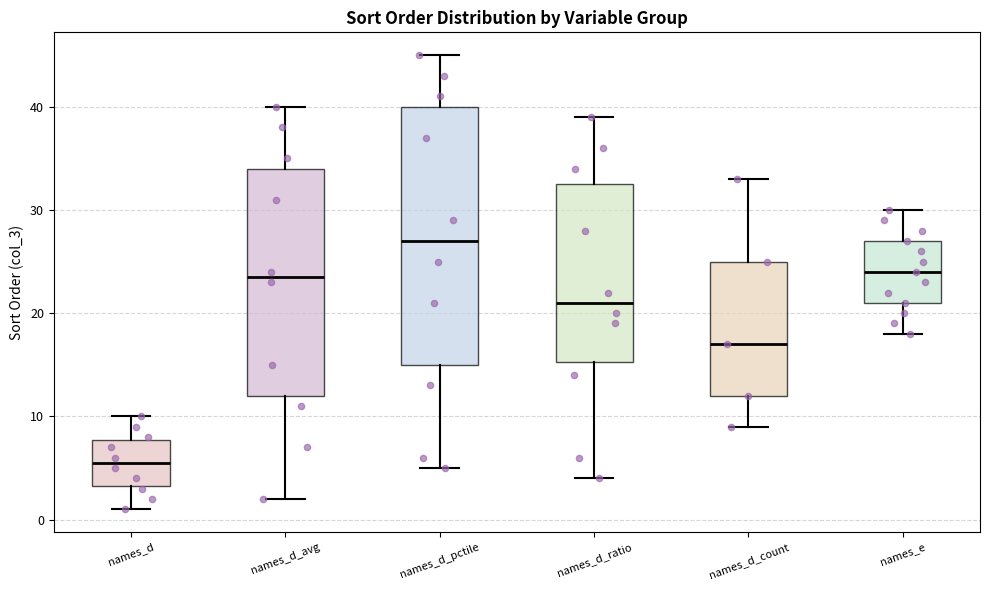

Which box is the tallest, from its lower edge to its upper edge?

names_d_pctile